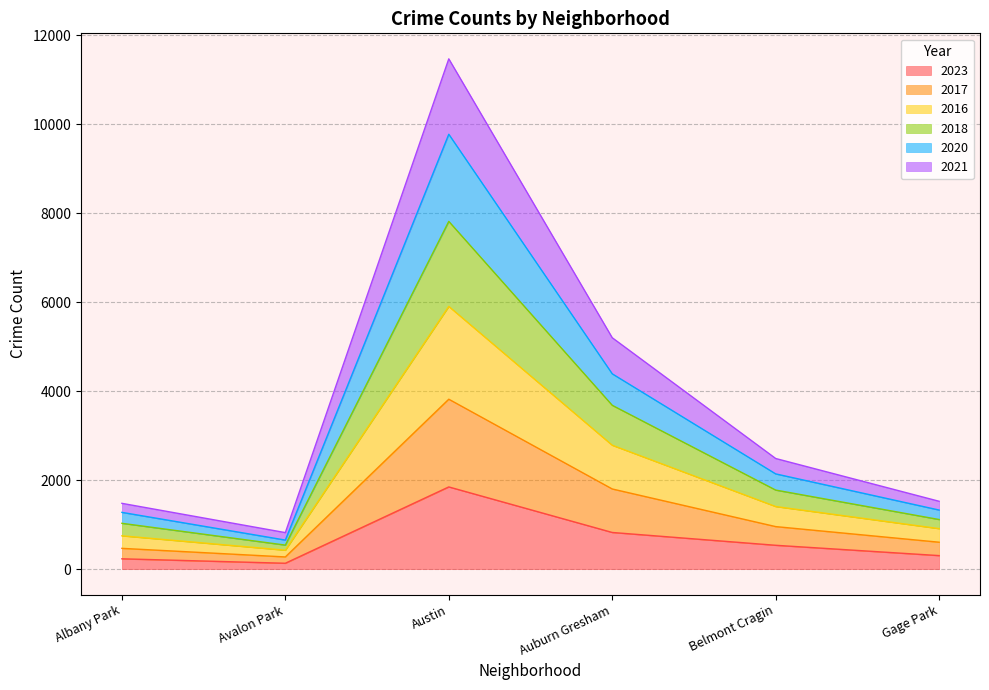

What position from the left is Belmont Cragin?

5